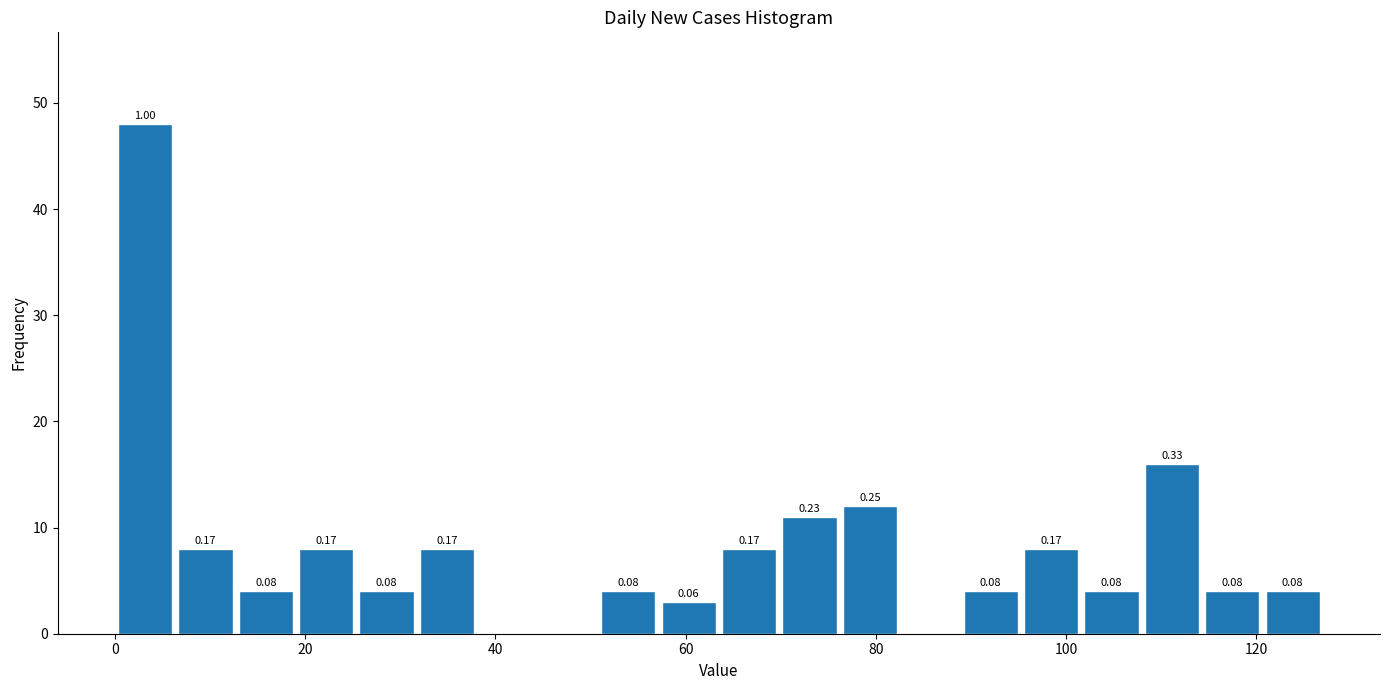

Around what value on the x-axis is the tallest bar? Give the approximate position of its centre, as read against the axis.

4